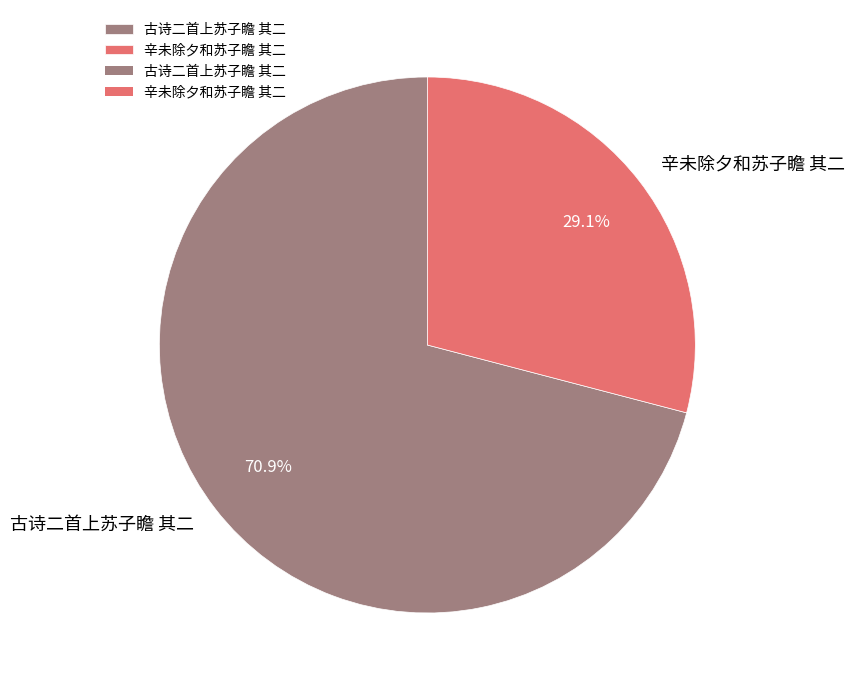

Which has a higher value, 辛未除夕和苏子瞻 其二 or 古诗二首上苏子瞻 其二?

古诗二首上苏子瞻 其二